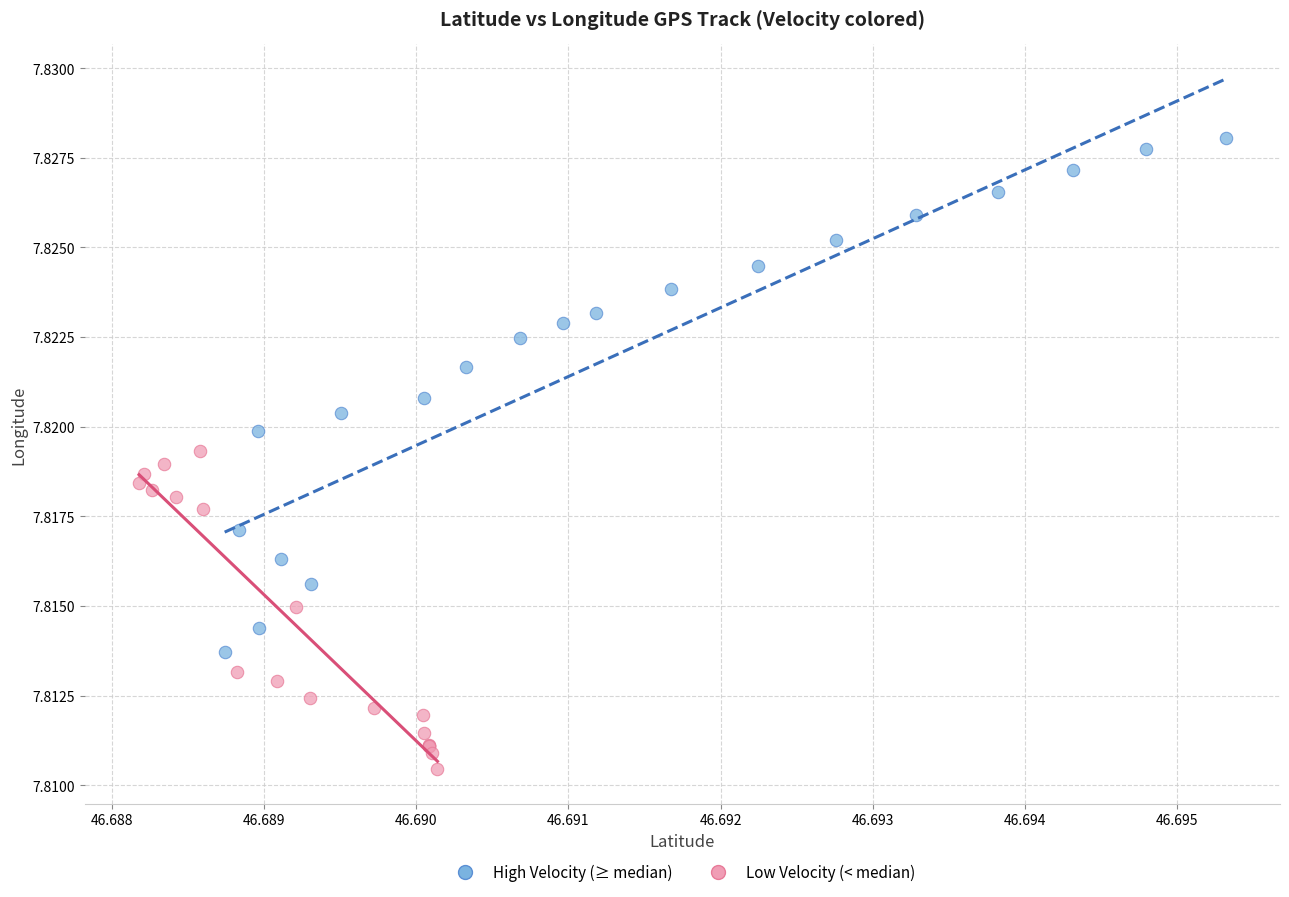

Which series contains the highest Y value?

High Velocity (≥ median)